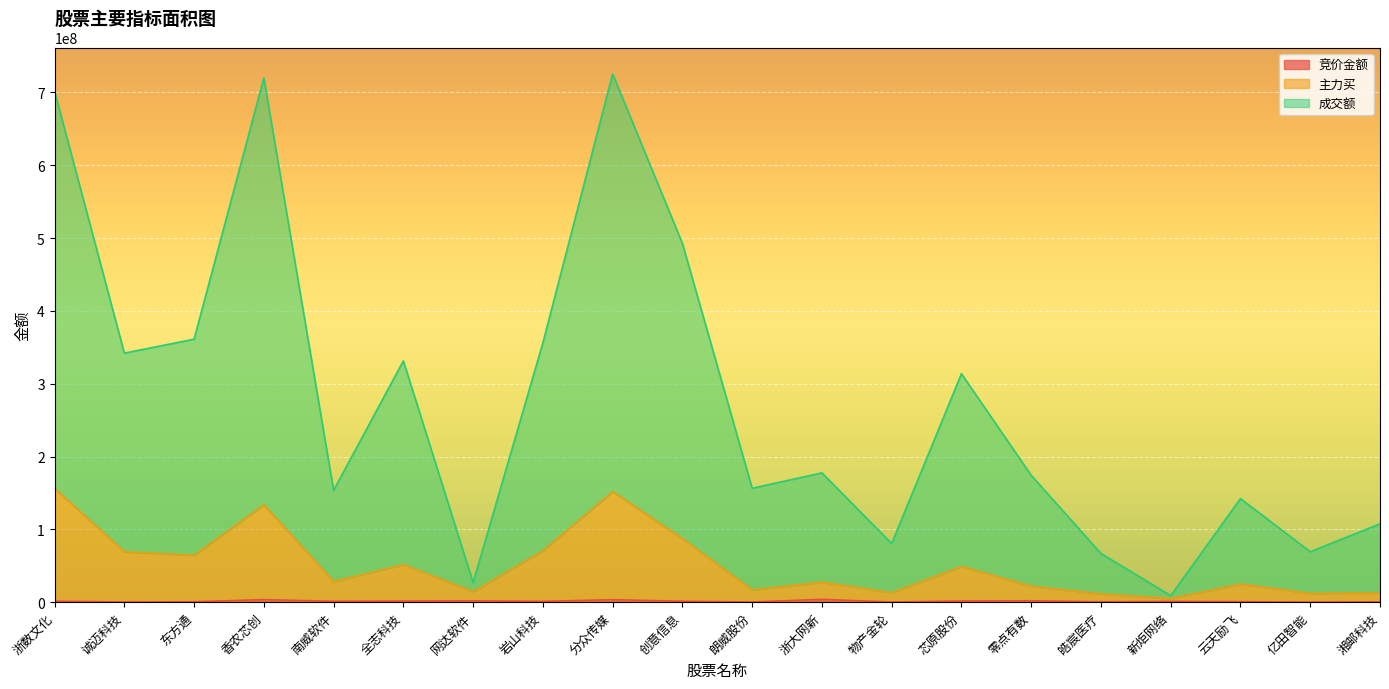

What is the difference between the second highest and minimum values in the 主力买 series?

146757588